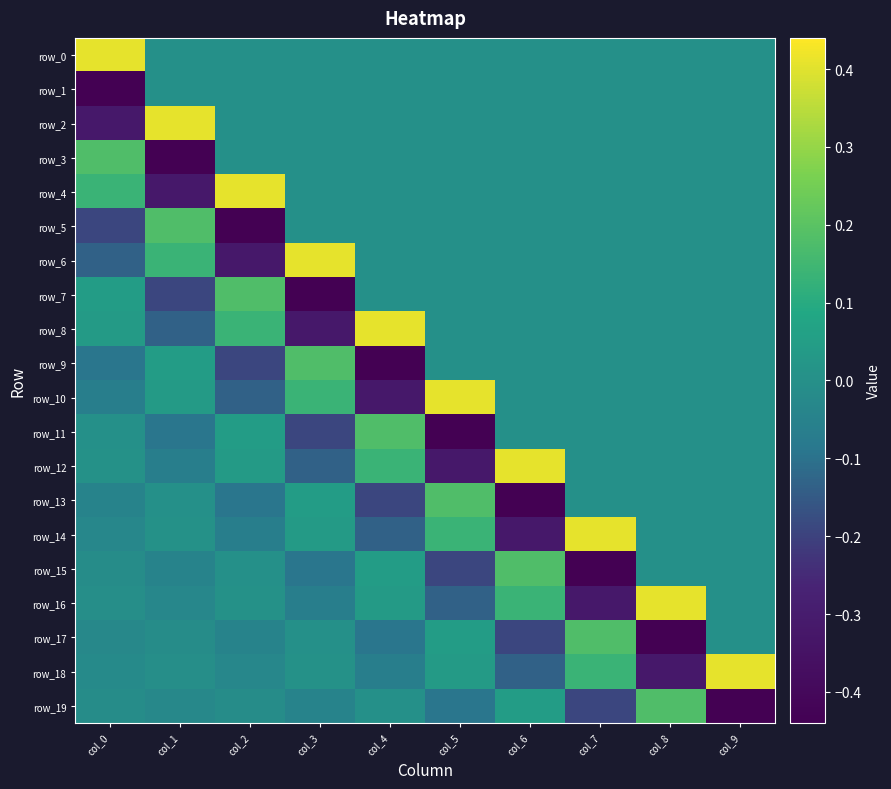

Reading left to right, what are all the values shown in this chart?

row_0: col_0=0.4	col_1=0.0	col_2=0.0	col_3=0.0	col_4=0.0	col_5=0.0	col_6=0.0	col_7=0.0	col_8=0.0	col_9=0.0
row_1: col_0=-0.4	col_1=0.0	col_2=0.0	col_3=0.0	col_4=0.0	col_5=0.0	col_6=0.0	col_7=0.0	col_8=0.0	col_9=0.0
row_2: col_0=-0.3	col_1=0.4	col_2=0.0	col_3=0.0	col_4=0.0	col_5=0.0	col_6=0.0	col_7=0.0	col_8=0.0	col_9=0.0
row_3: col_0=0.2	col_1=-0.4	col_2=0.0	col_3=0.0	col_4=0.0	col_5=0.0	col_6=0.0	col_7=0.0	col_8=0.0	col_9=0.0
row_4: col_0=0.1	col_1=-0.3	col_2=0.4	col_3=0.0	col_4=0.0	col_5=0.0	col_6=0.0	col_7=0.0	col_8=0.0	col_9=0.0
row_5: col_0=-0.2	col_1=0.2	col_2=-0.4	col_3=0.0	col_4=0.0	col_5=0.0	col_6=0.0	col_7=0.0	col_8=0.0	col_9=0.0
row_6: col_0=-0.1	col_1=0.1	col_2=-0.3	col_3=0.4	col_4=0.0	col_5=0.0	col_6=0.0	col_7=0.0	col_8=0.0	col_9=0.0
row_7: col_0=0.0	col_1=-0.2	col_2=0.2	col_3=-0.4	col_4=0.0	col_5=0.0	col_6=0.0	col_7=0.0	col_8=0.0	col_9=0.0
row_8: col_0=0.0	col_1=-0.1	col_2=0.1	col_3=-0.3	col_4=0.4	col_5=0.0	col_6=0.0	col_7=0.0	col_8=0.0	col_9=0.0
row_9: col_0=-0.1	col_1=0.0	col_2=-0.2	col_3=0.2	col_4=-0.4	col_5=0.0	col_6=0.0	col_7=0.0	col_8=0.0	col_9=0.0
row_10: col_0=-0.1	col_1=0.0	col_2=-0.1	col_3=0.1	col_4=-0.3	col_5=0.4	col_6=0.0	col_7=0.0	col_8=0.0	col_9=0.0
row_11: col_0=0.0	col_1=-0.1	col_2=0.0	col_3=-0.2	col_4=0.2	col_5=-0.4	col_6=0.0	col_7=0.0	col_8=0.0	col_9=0.0
row_12: col_0=0.0	col_1=-0.1	col_2=0.0	col_3=-0.1	col_4=0.1	col_5=-0.3	col_6=0.4	col_7=0.0	col_8=0.0	col_9=0.0
row_13: col_0=-0.0	col_1=0.0	col_2=-0.1	col_3=0.0	col_4=-0.2	col_5=0.2	col_6=-0.4	col_7=0.0	col_8=0.0	col_9=0.0
row_14: col_0=-0.0	col_1=0.0	col_2=-0.1	col_3=0.0	col_4=-0.1	col_5=0.1	col_6=-0.3	col_7=0.4	col_8=0.0	col_9=0.0
row_15: col_0=-0.0	col_1=-0.0	col_2=0.0	col_3=-0.1	col_4=0.0	col_5=-0.2	col_6=0.2	col_7=-0.4	col_8=0.0	col_9=0.0
row_16: col_0=-0.0	col_1=-0.0	col_2=0.0	col_3=-0.1	col_4=0.0	col_5=-0.1	col_6=0.1	col_7=-0.3	col_8=0.4	col_9=0.0
row_17: col_0=-0.0	col_1=-0.0	col_2=-0.0	col_3=0.0	col_4=-0.1	col_5=0.0	col_6=-0.2	col_7=0.2	col_8=-0.4	col_9=0.0
row_18: col_0=-0.0	col_1=-0.0	col_2=-0.0	col_3=0.0	col_4=-0.1	col_5=0.0	col_6=-0.1	col_7=0.1	col_8=-0.3	col_9=0.4
row_19: col_0=-0.0	col_1=-0.0	col_2=-0.0	col_3=-0.0	col_4=0.0	col_5=-0.1	col_6=0.0	col_7=-0.2	col_8=0.2	col_9=-0.4